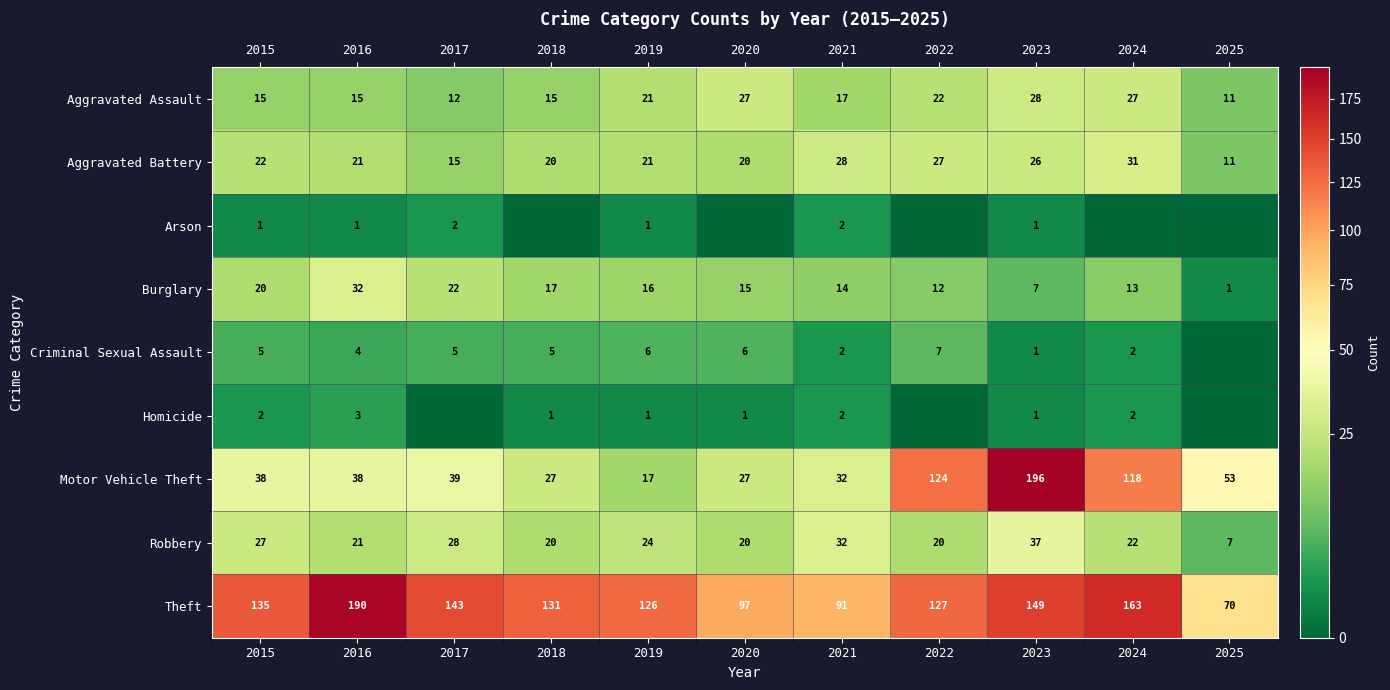

What is the spread (max minus min) of values at 2019?

125